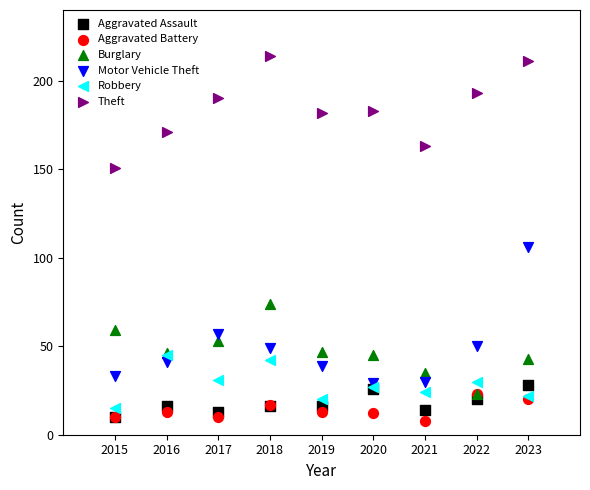

Which series has the largest Y range (max minus min)?

Motor Vehicle Theft